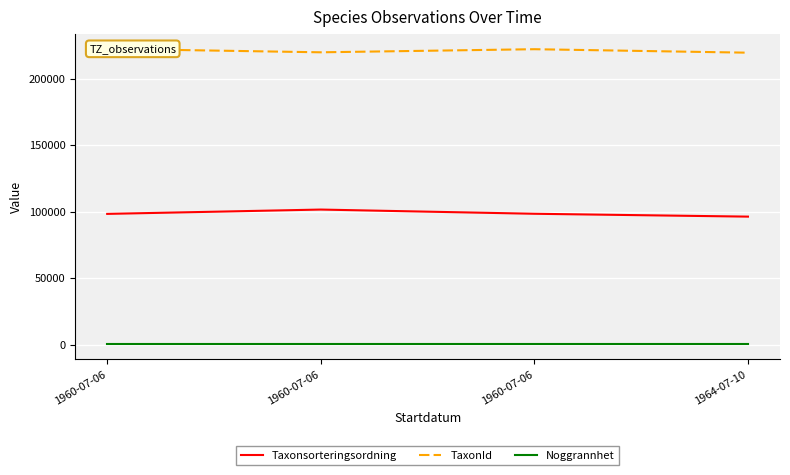

What is the minimum value shown in the chart?

50